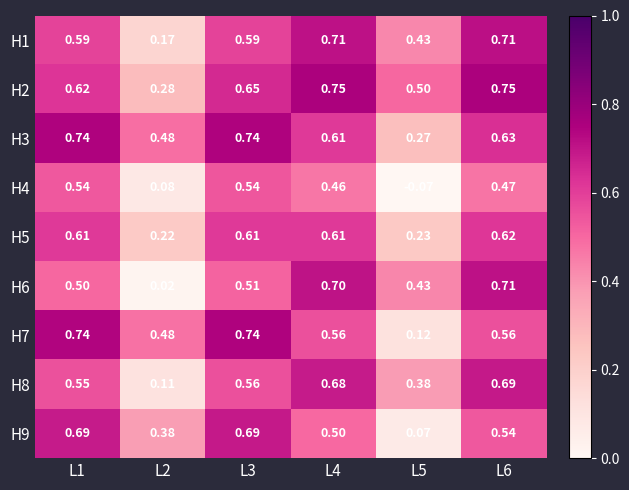

Is the value of H4 at L1 greater than the value of H1 at L4?

No